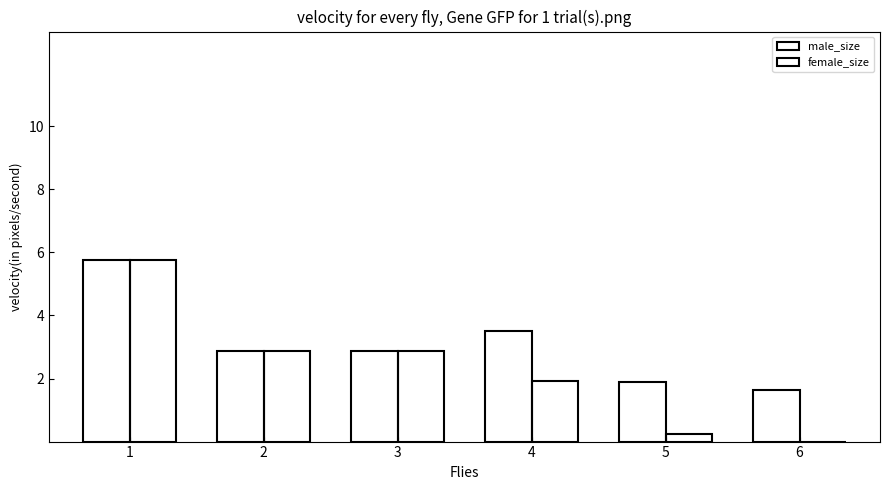

Count the number of categories in the chart.

6